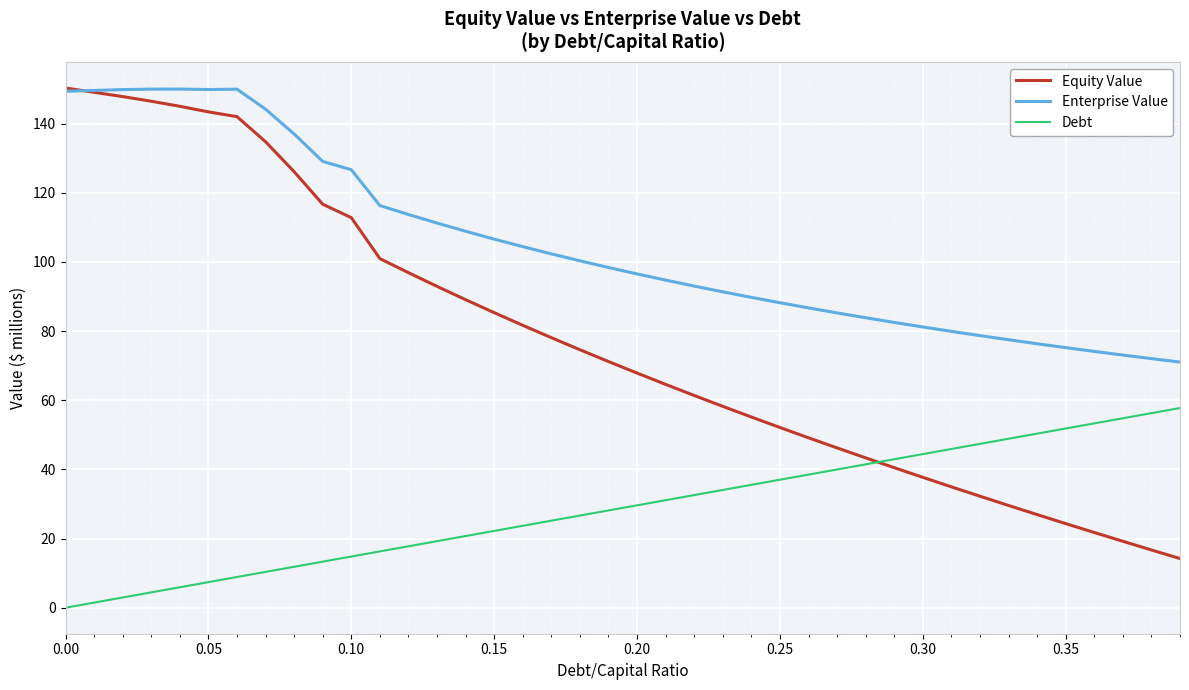

How many lines are shown in the chart?

3